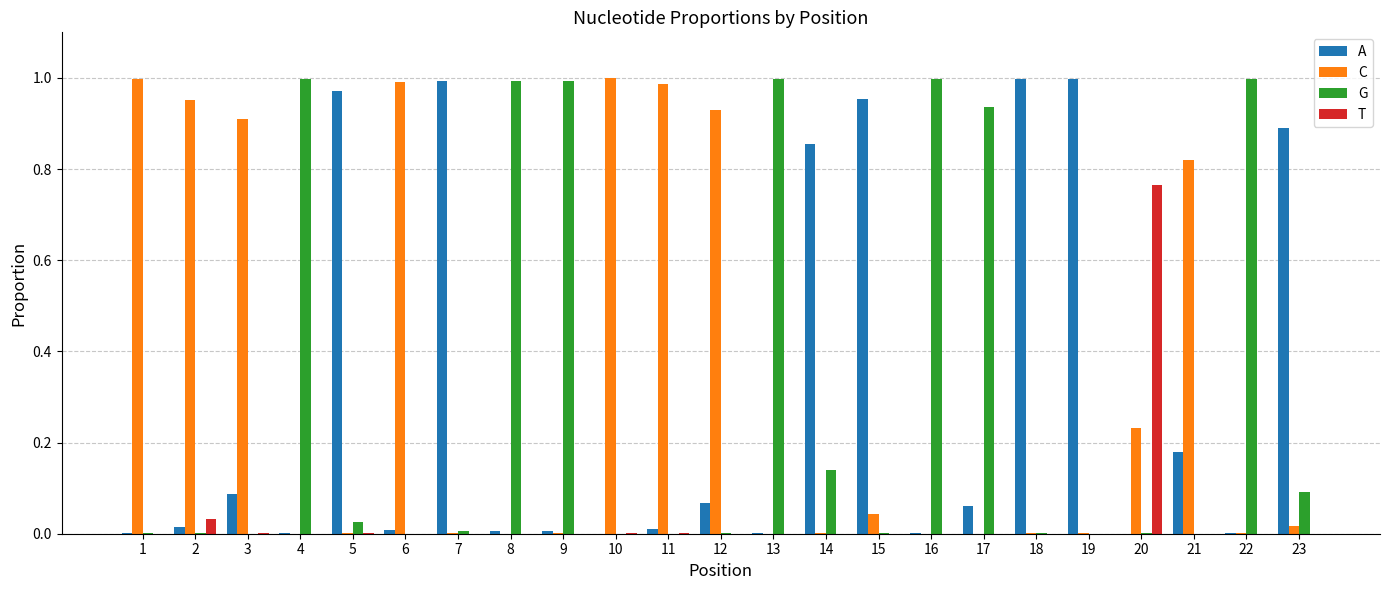

The C series shows 1.0 at 2. True or false?

True